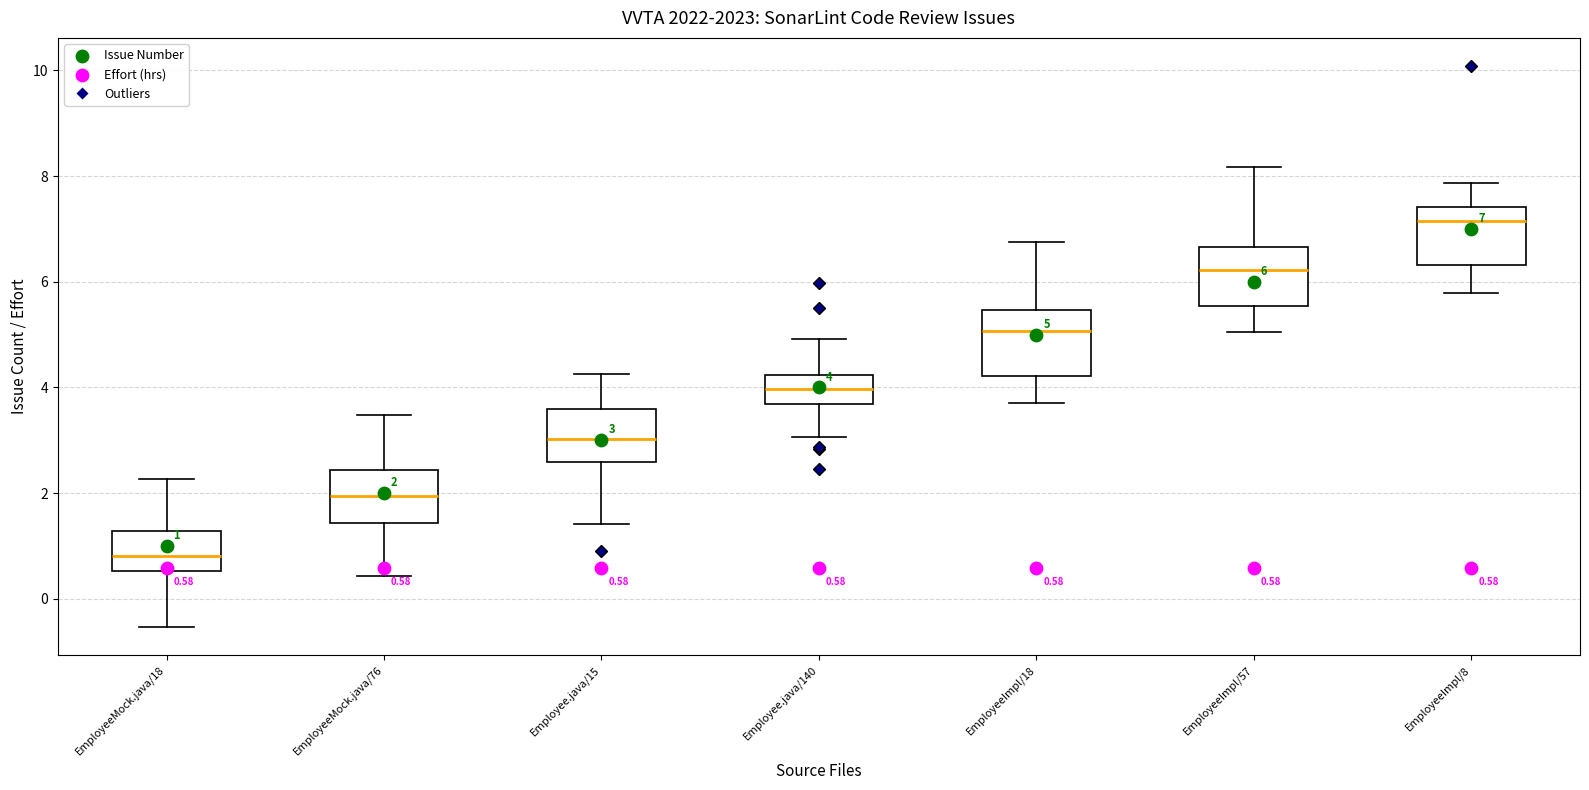

Which box has the highest median line?

EmployeeImpl/8